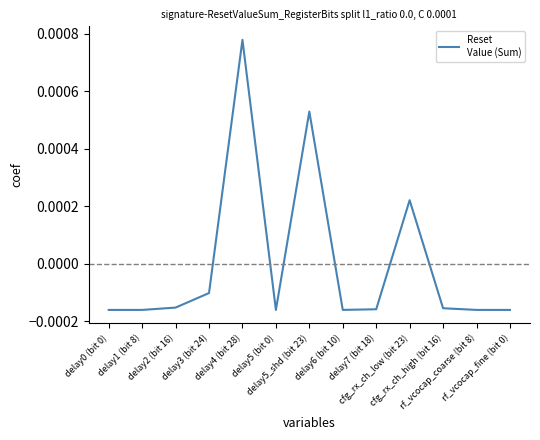

What is the label of the 9th point from the left?

delay7 (bit 18)